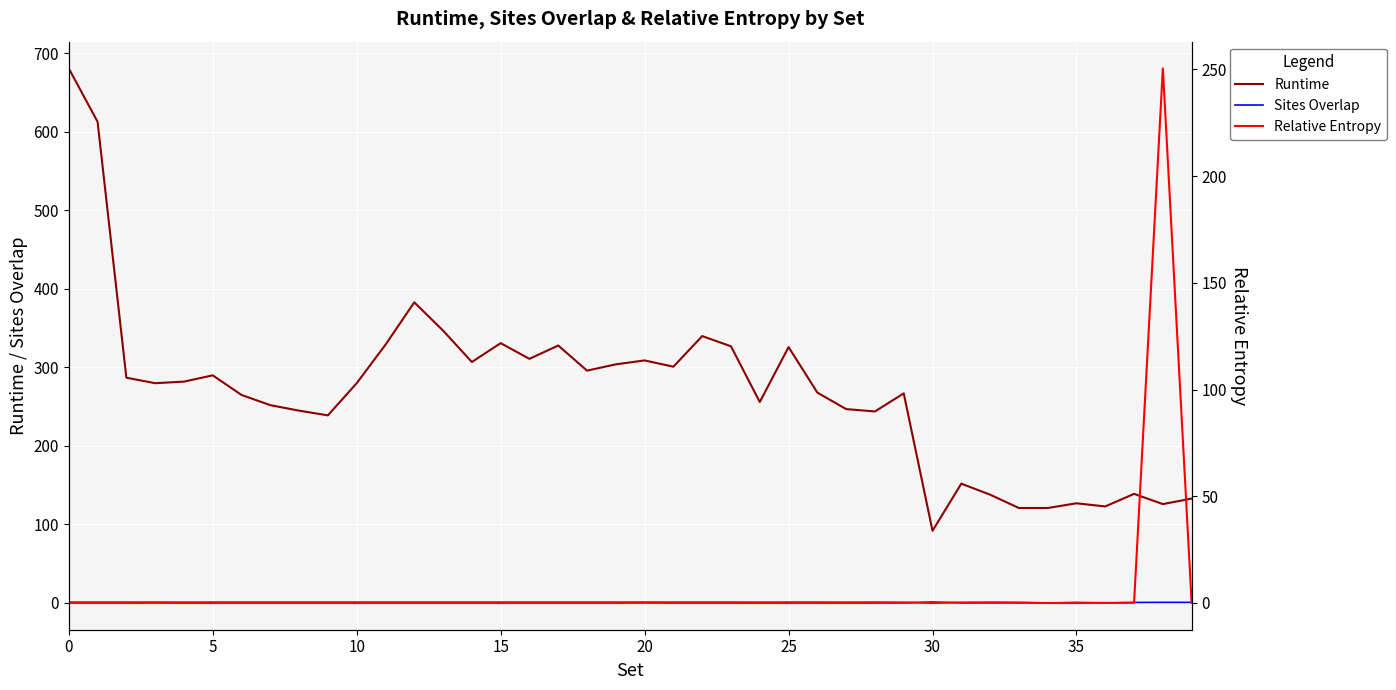

What is the sum of all Sites Overlap values?

34.8